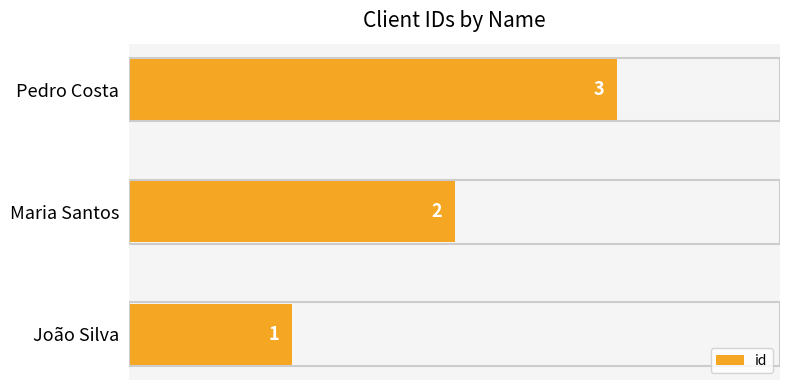

Between Pedro Costa and Maria Santos, which is larger?

Pedro Costa